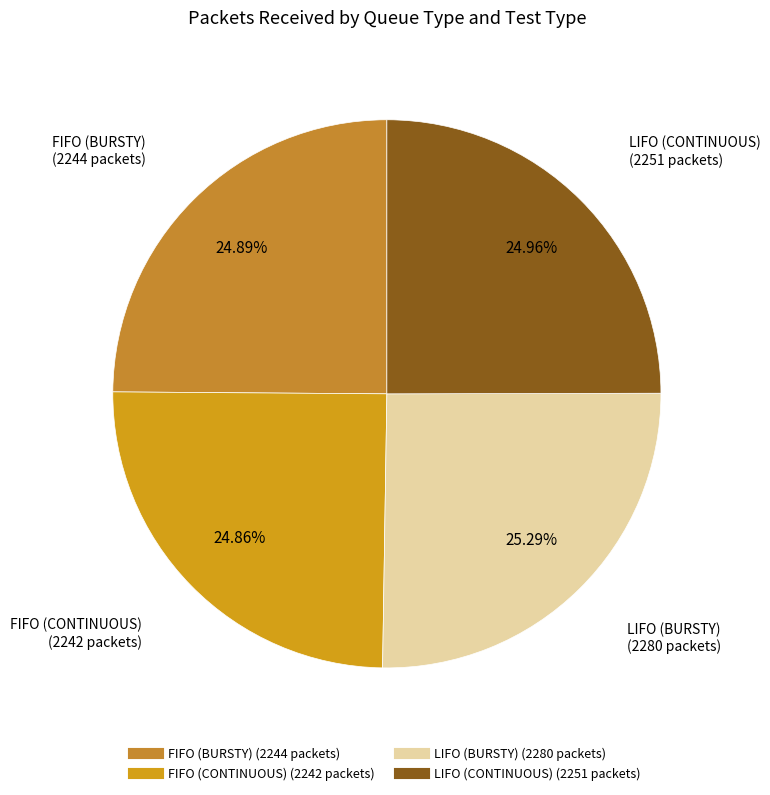

To the nearest percent, what portion does FIFO (CONTINUOUS) represent?

25%